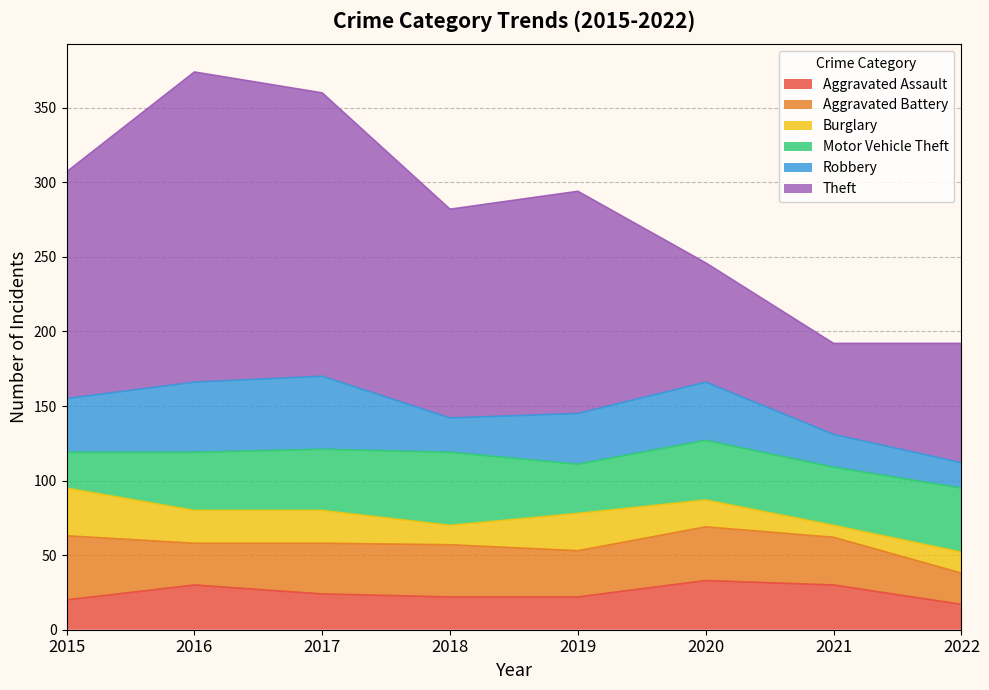

Which series has the largest total across all categories?

Theft